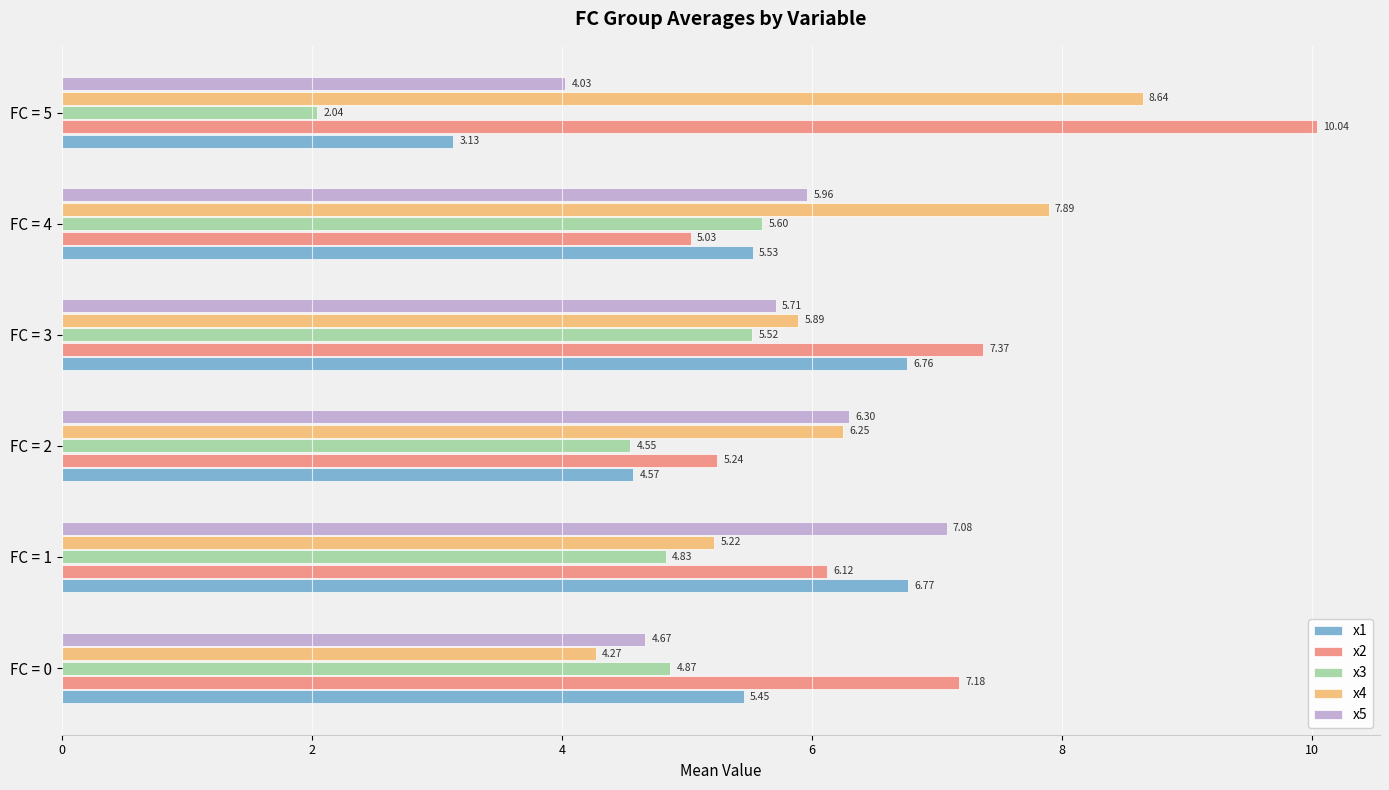

What is the spread (max minus min) of values at FC = 5?

8.0